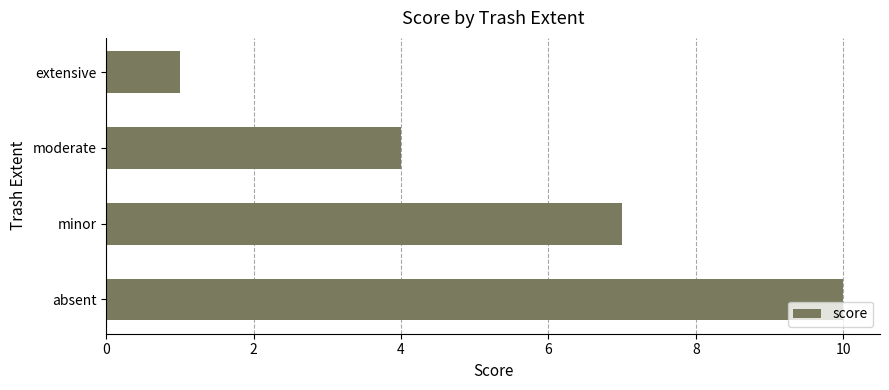

Reading bottom to top, what are all the values shown in this chart?

absent=10	minor=7	moderate=4	extensive=1